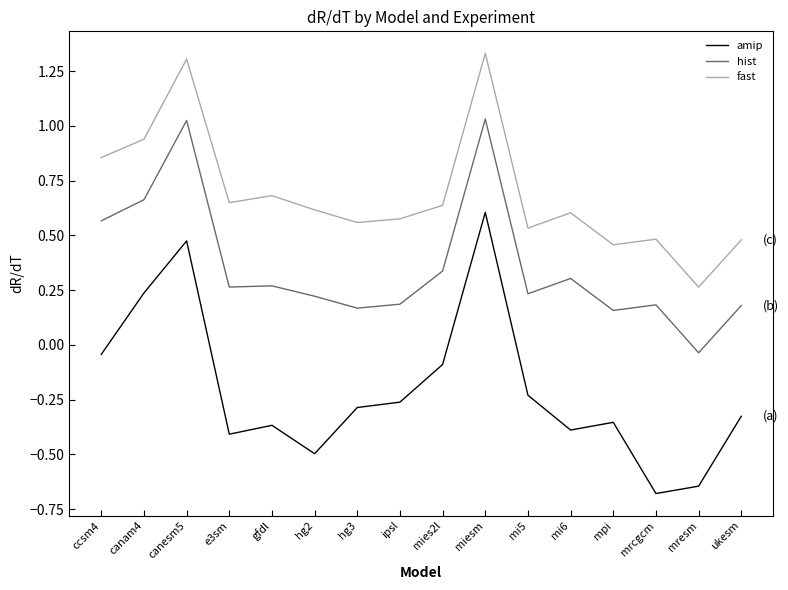

Between mies2l and mresm, which series saw the biggest shift?

amip